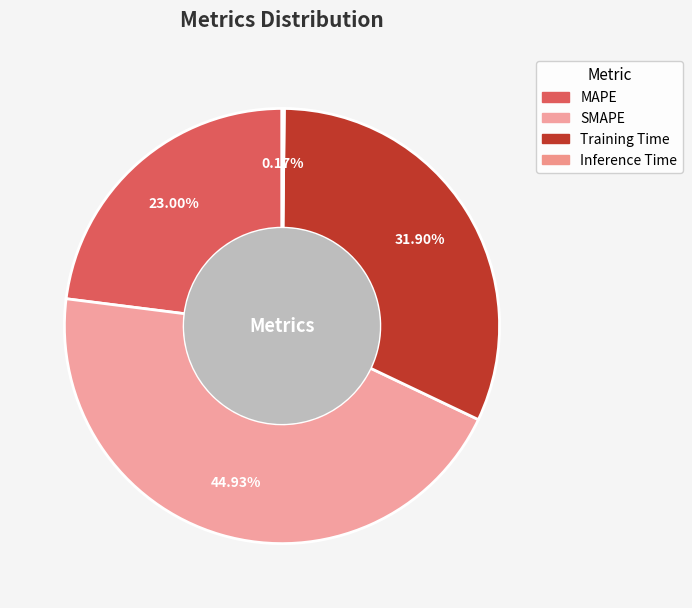

What is the total percentage of SMAPE and MAPE?

67.9%